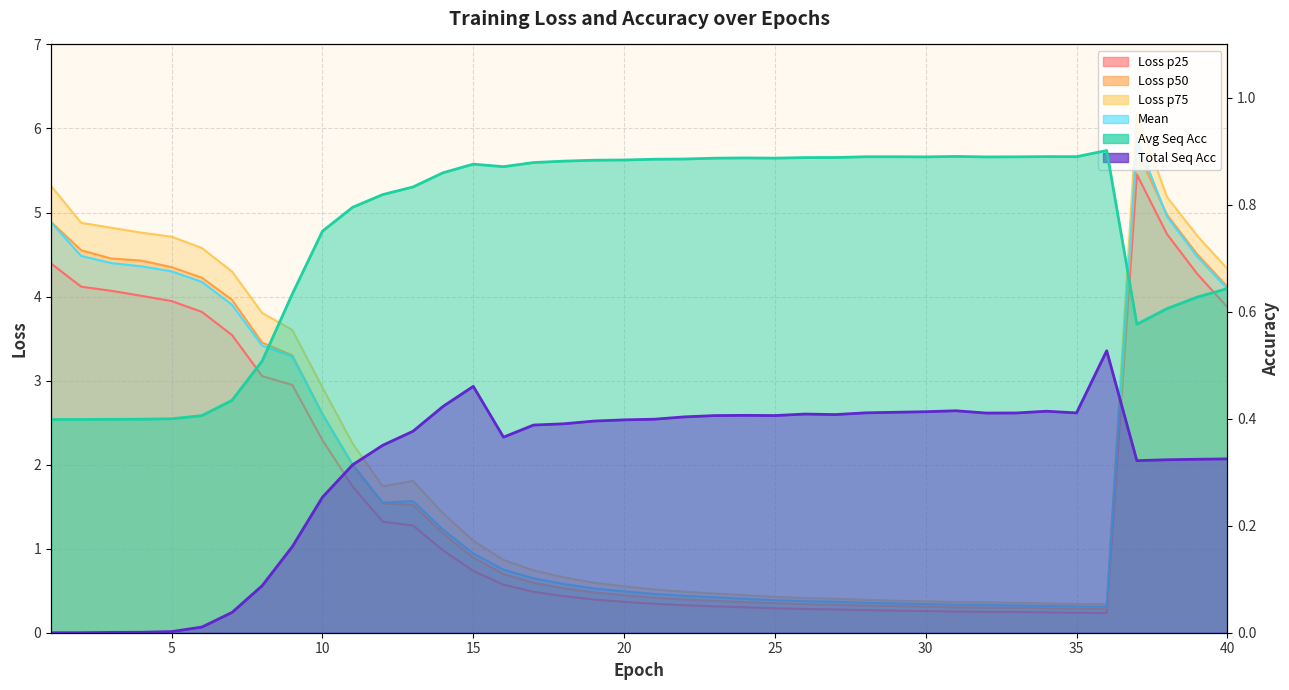

At how many categories does at least one series exceed 2?

15